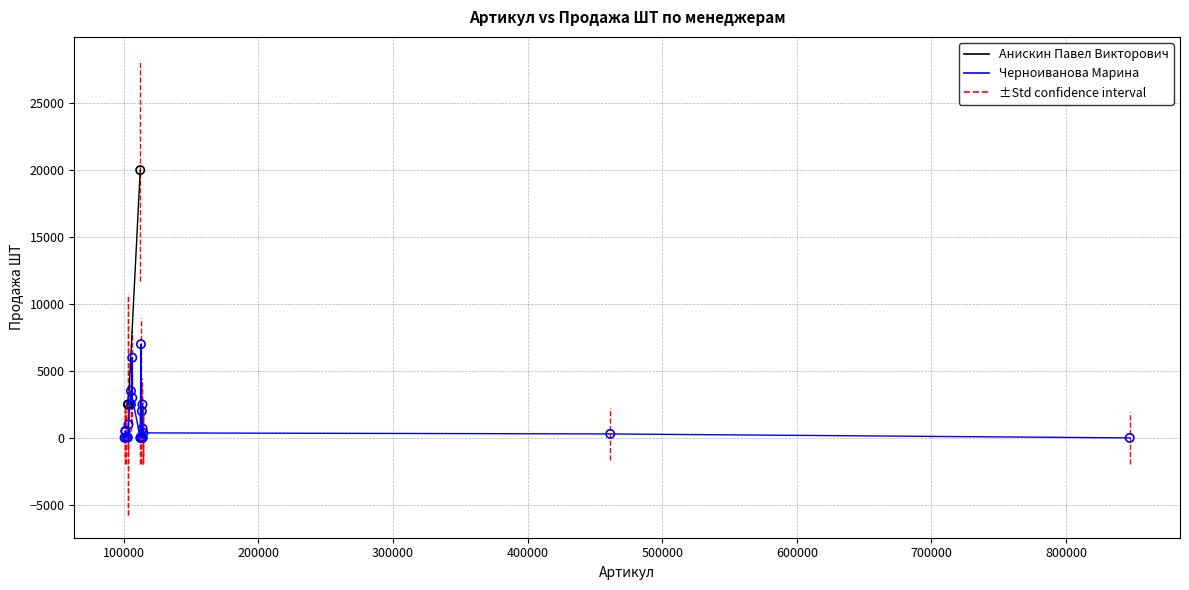

Which series reaches the minimum Y coordinate?

Черноиванова Марина